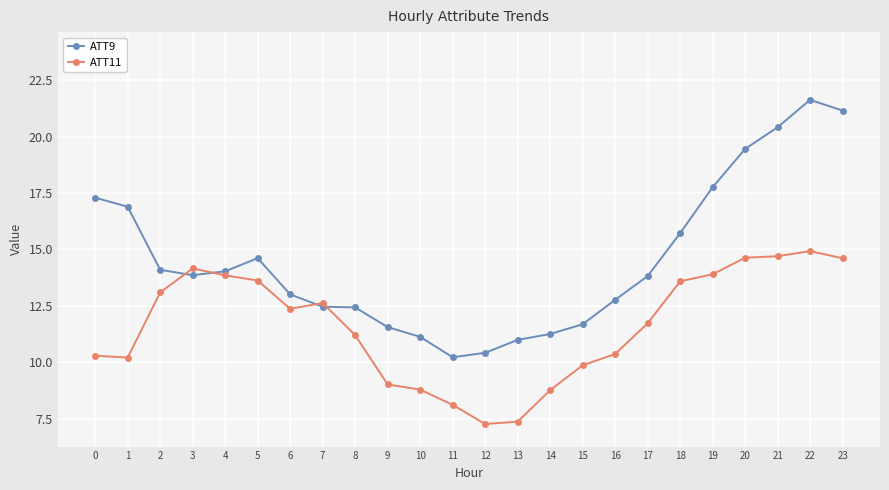

What is the value of the ATT9 point at the 1st from the left?

17.3